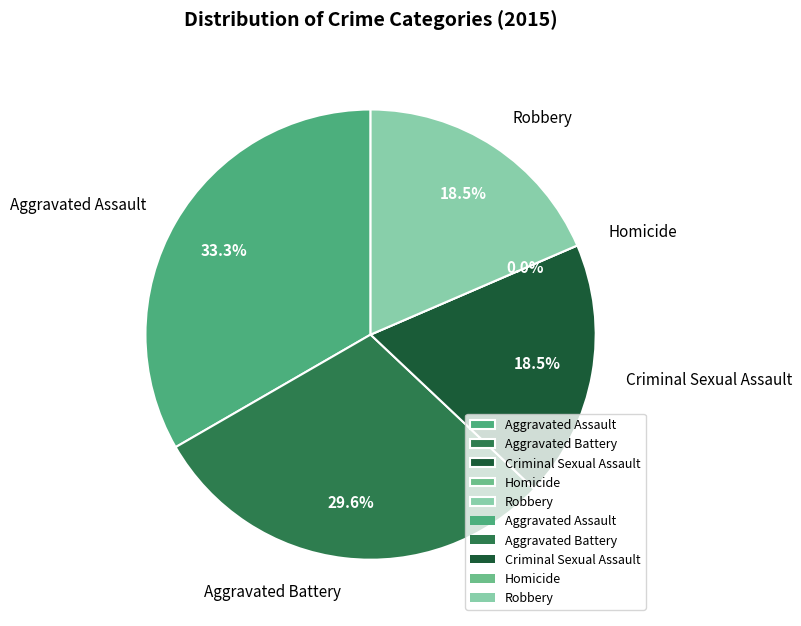

What percentage do Homicide and Criminal Sexual Assault together represent?

18.5%